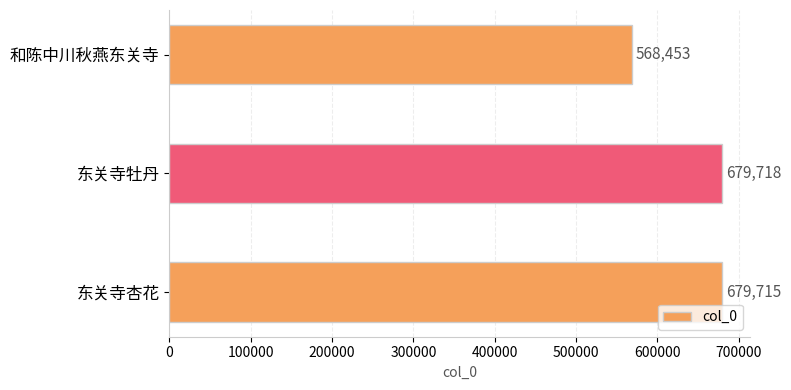

Which category has the highest value across all series?

东关寺牡丹